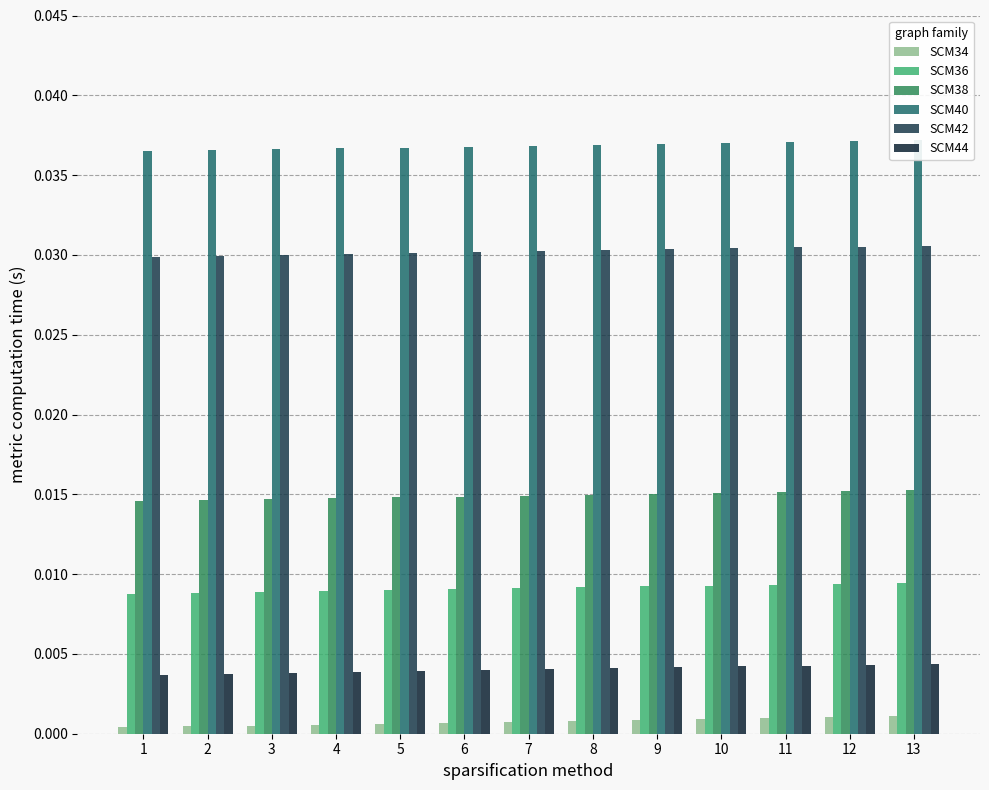

Where is SCM38 nearest to the value 0?

1